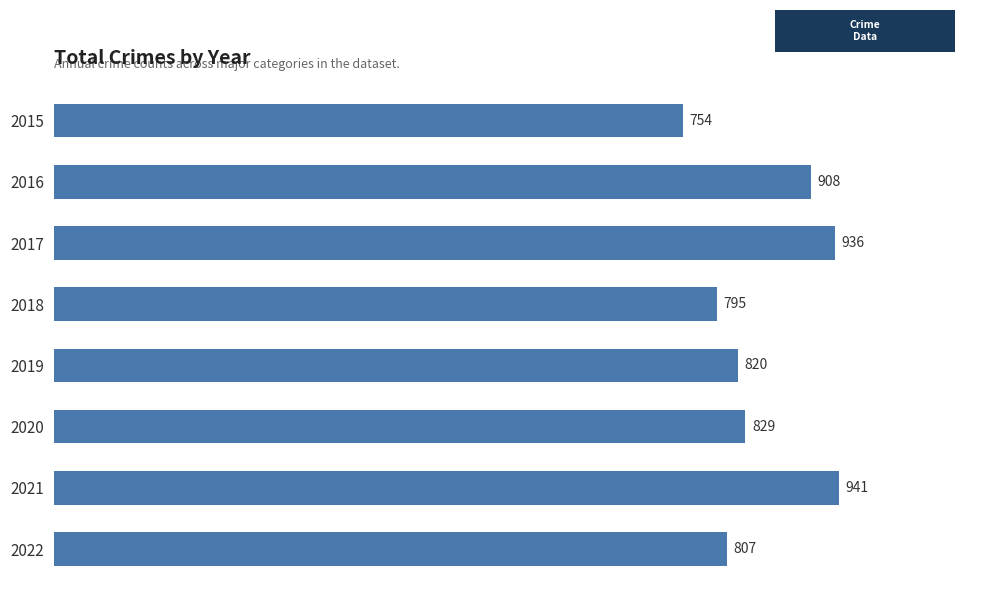

What is the change in value from 2016 to 2019?

-88